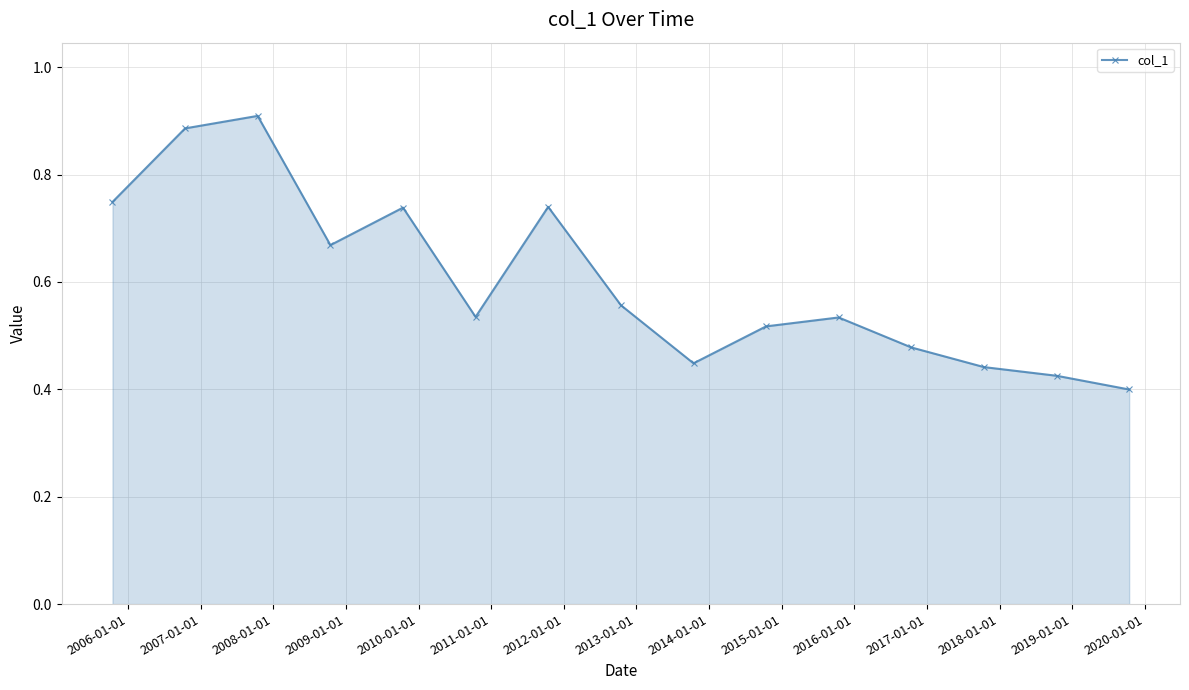

Does the chart have visible grid lines?

Yes